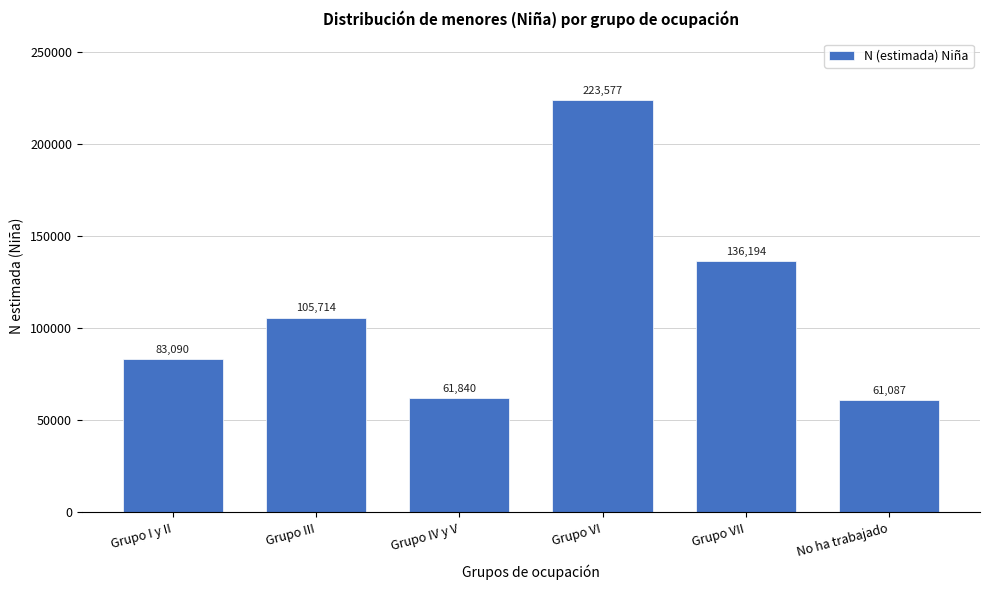

Reading right to left, extract all data points from this chart.

61087	136194	223577	61840	105714	83090